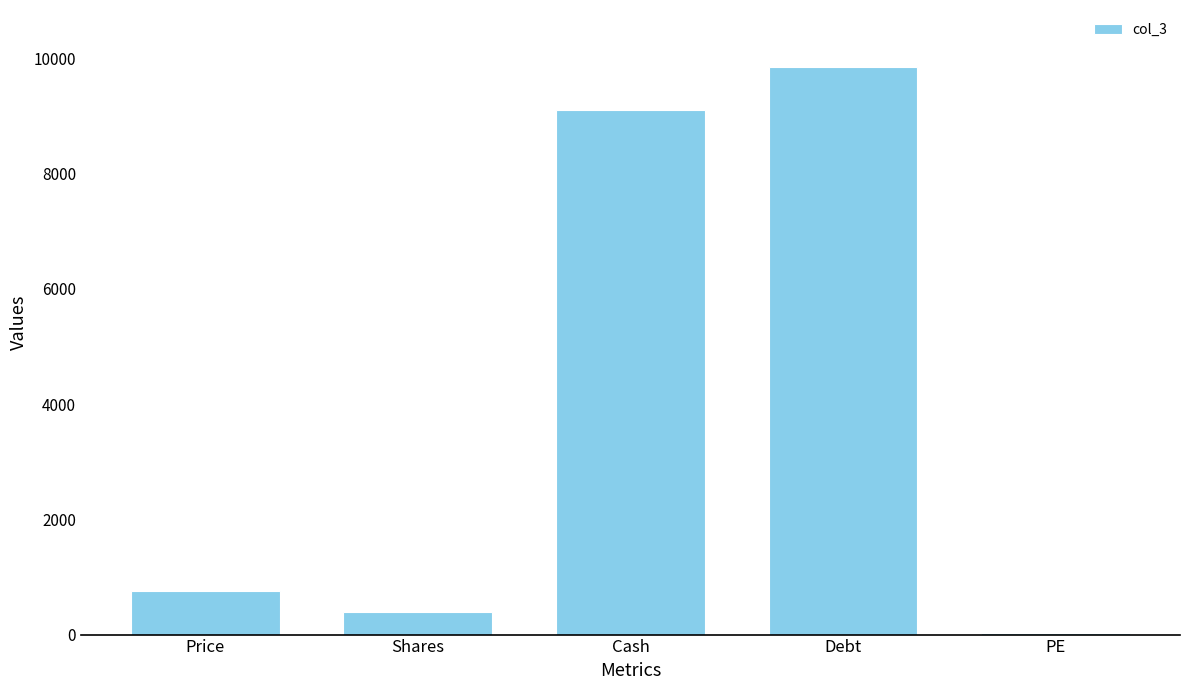

Is it true that the value at Shares is 392.5?

True